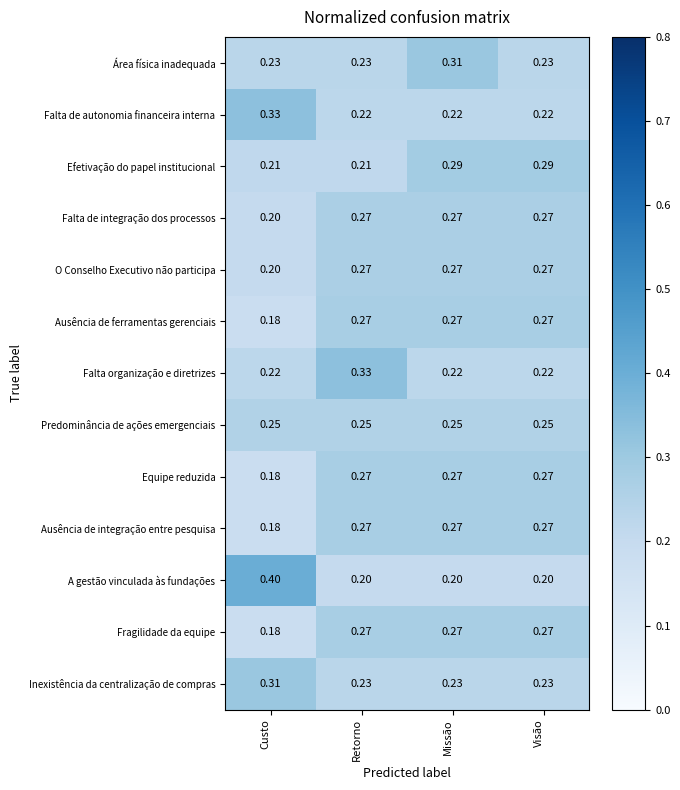

What is the total value across all series at Retorno?

3.3